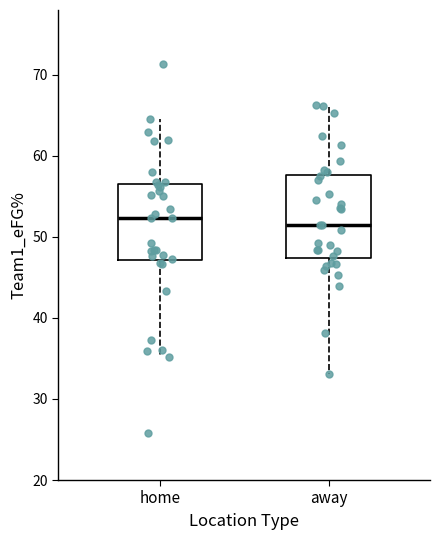

Where does the upper whisker of the box for home end on the y-axis? The values are not printed on the chart, so give them approximately, as read against the axis.

65